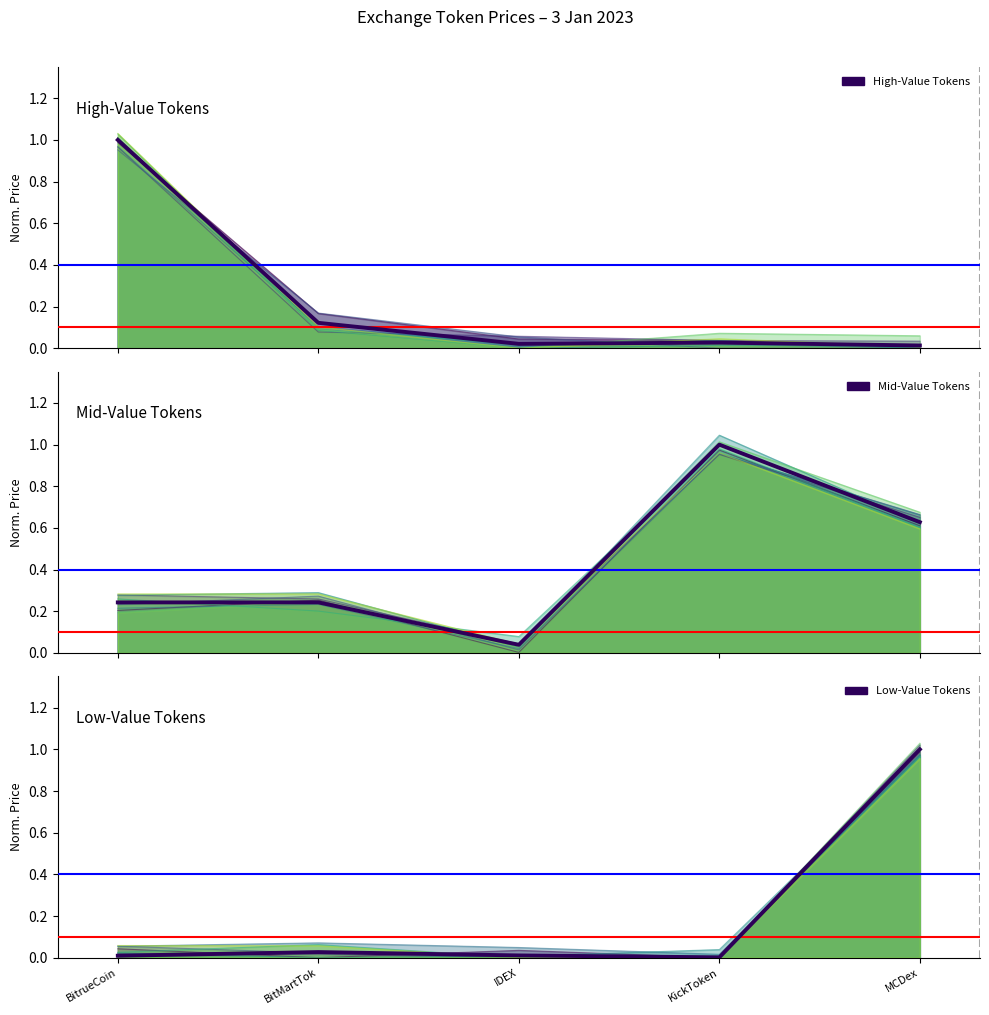

How many times do High-Value Tokens and Mid-Value Tokens cross each other?

1